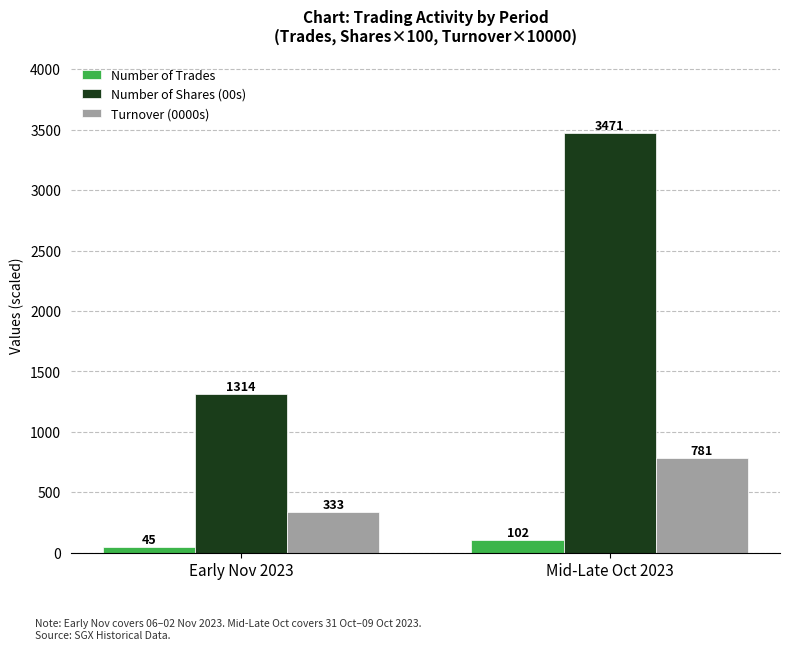

What is the difference between the highest and lowest values at Mid-Late Oct 2023?

3369